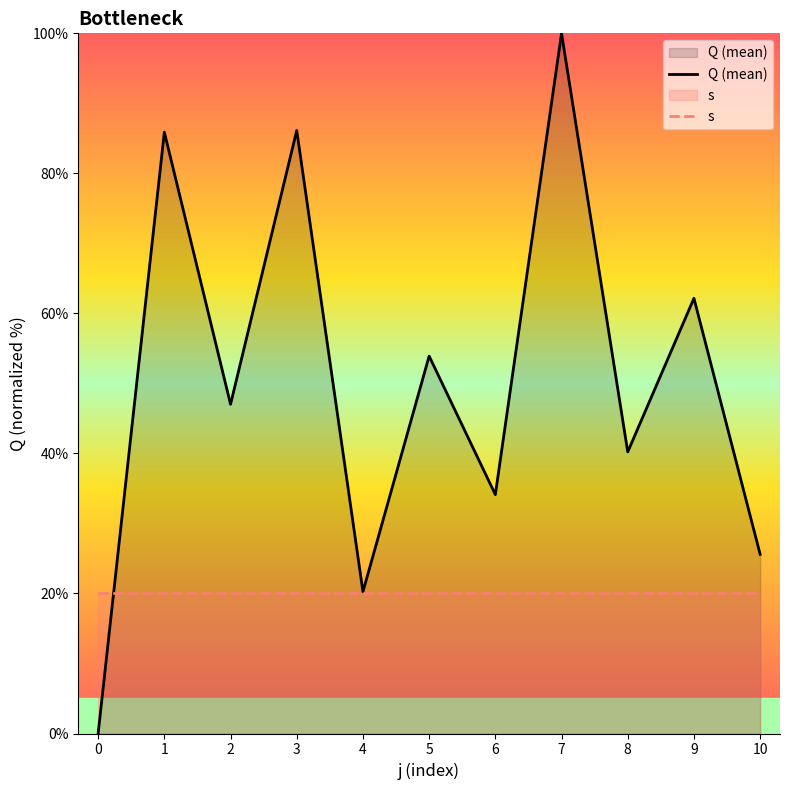

Is it true that Q (mean) equals 43.9 at 3?

False